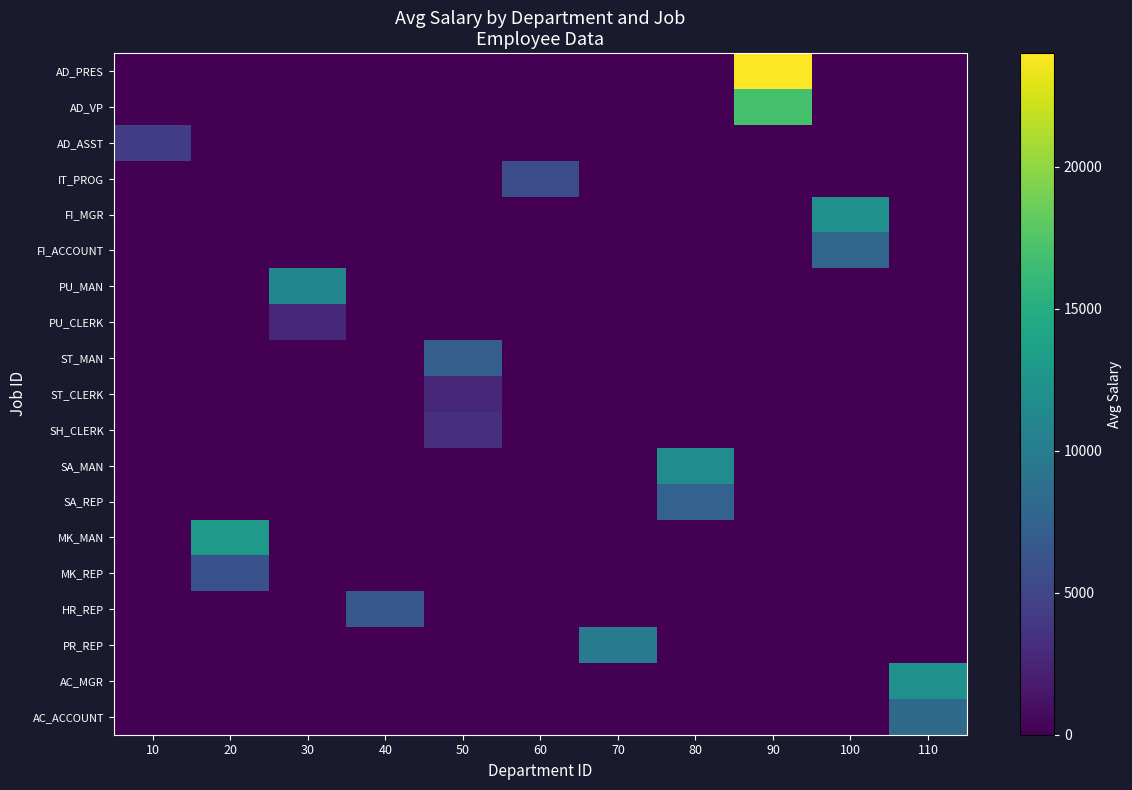

Which series has the largest range (max minus min)?

AD_PRES